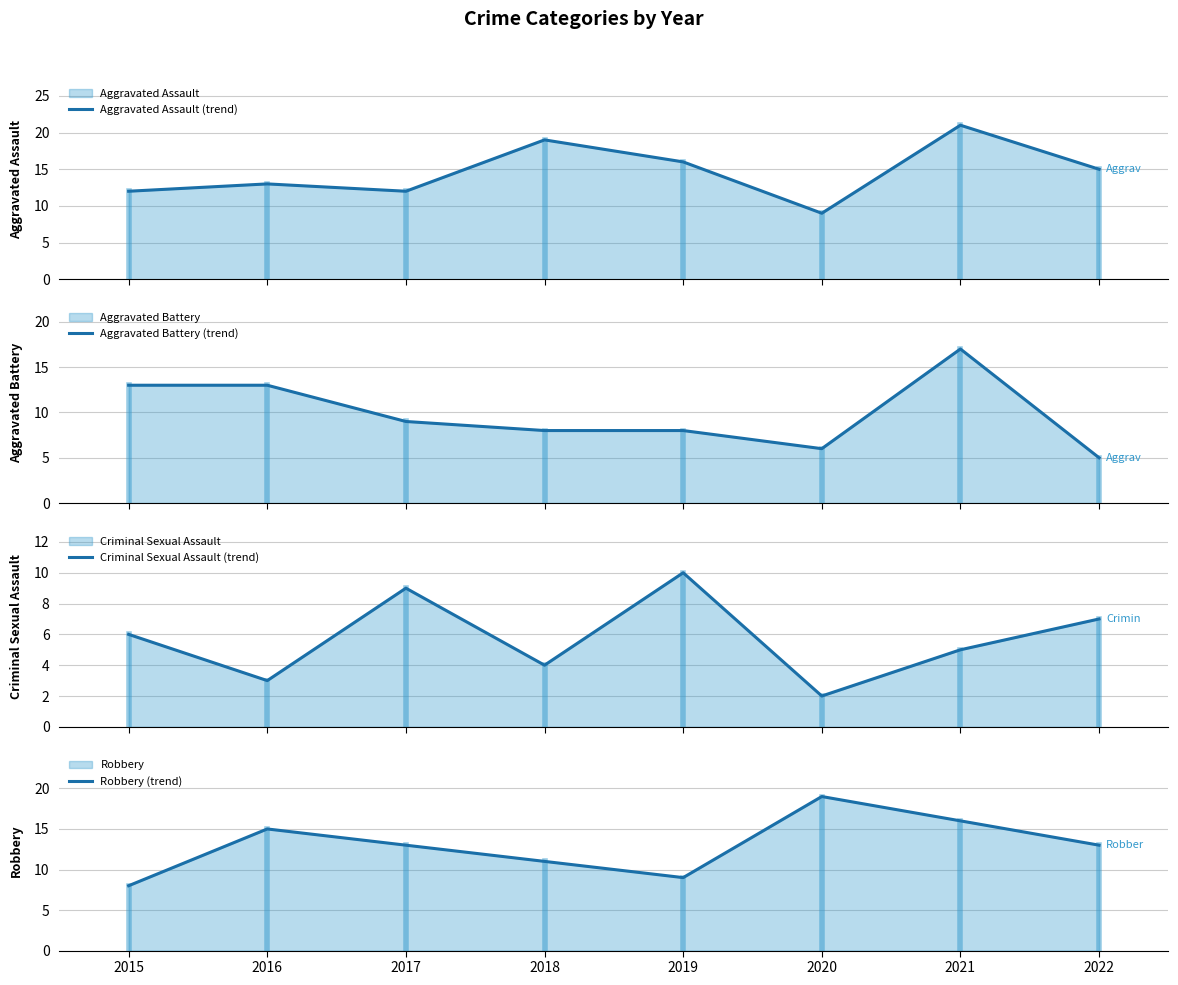

At how many categories does at least one series exceed 20?

1